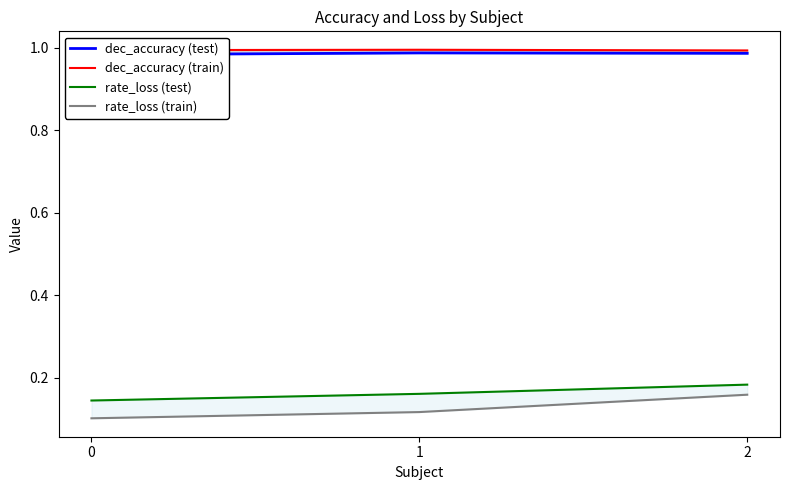

How many rate_loss (test) values are between 0 and 1?

3